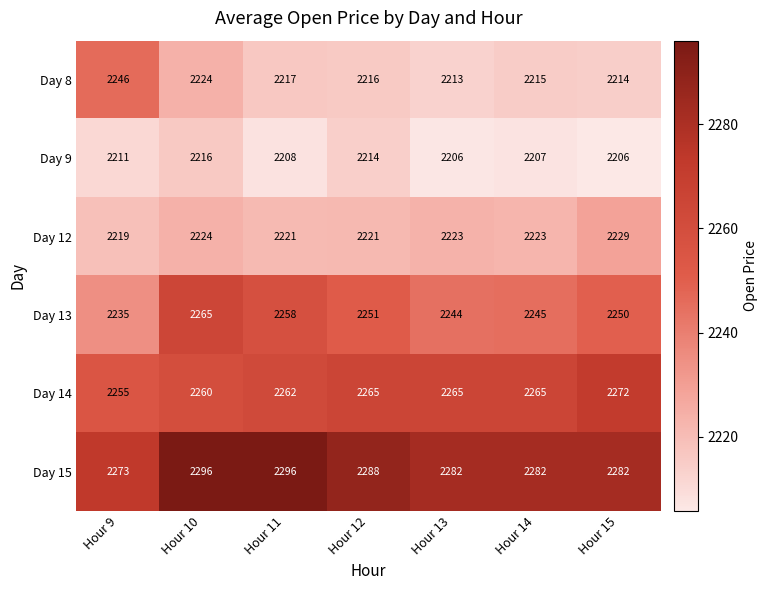

At Hour 14, list the series in order from largest to smallest.

Day 15, Day 14, Day 13, Day 12, Day 8, Day 9